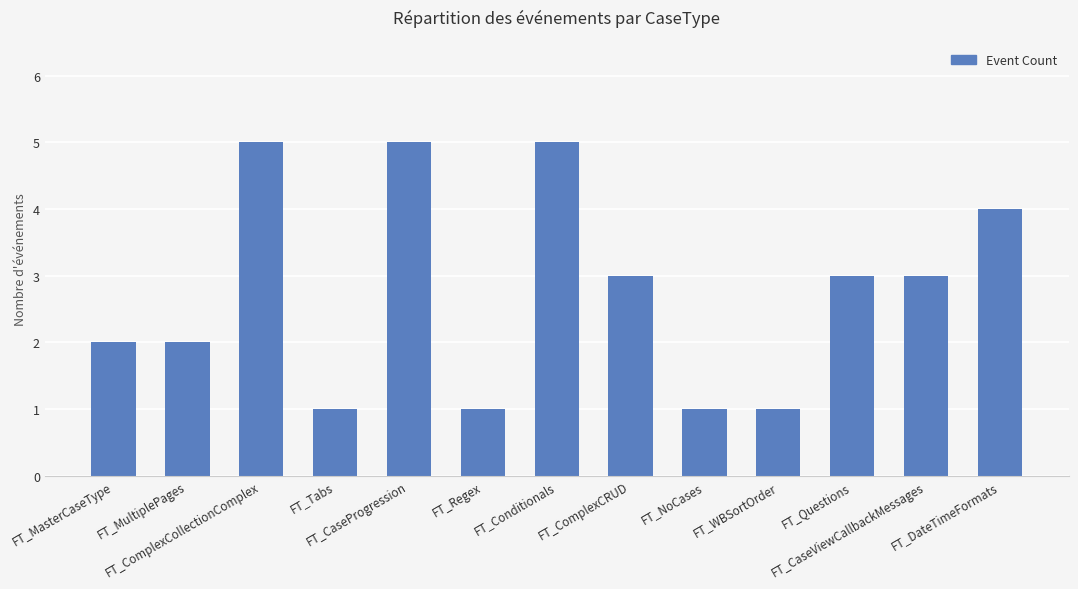

What is the greatest value displayed?

5